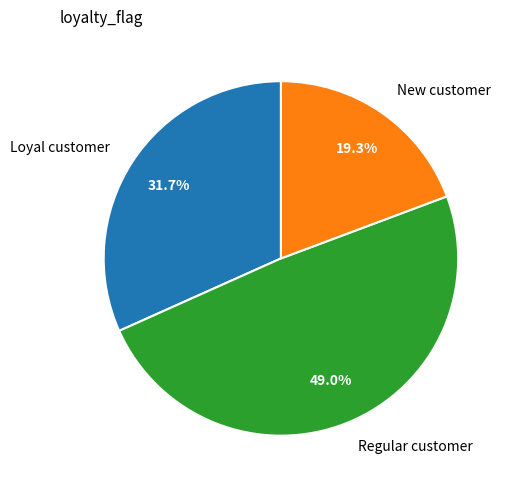

Which slice is the largest?

Regular customer